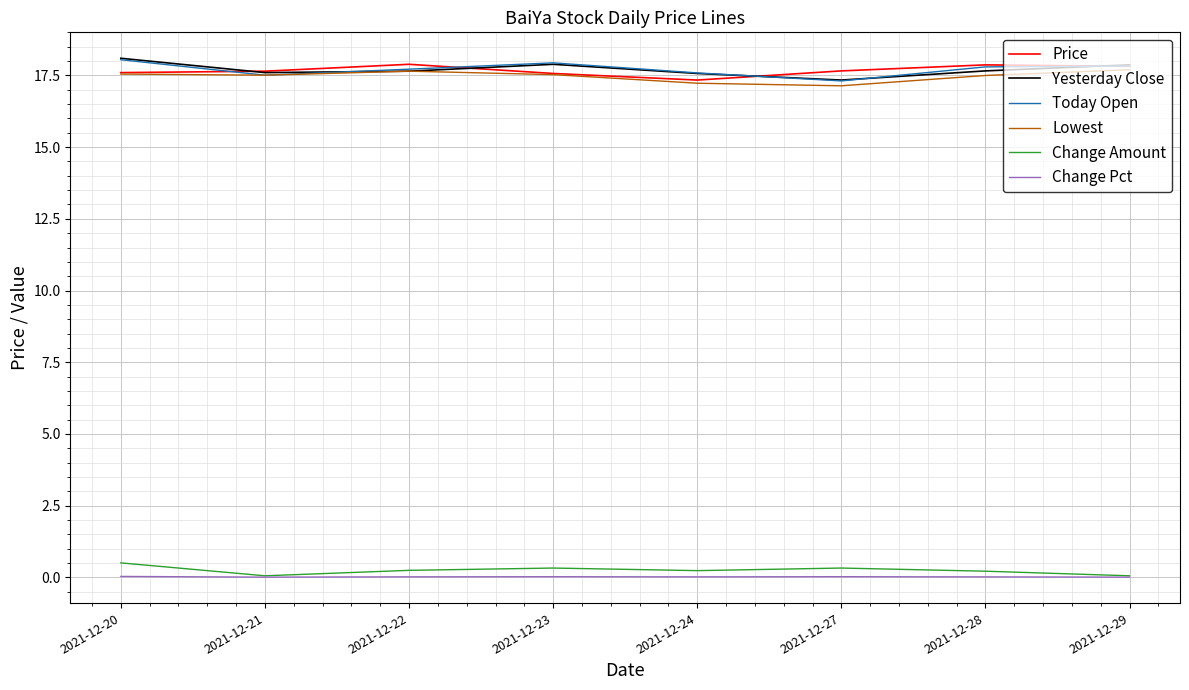

What is the highest value of the Today Open series?

18.1